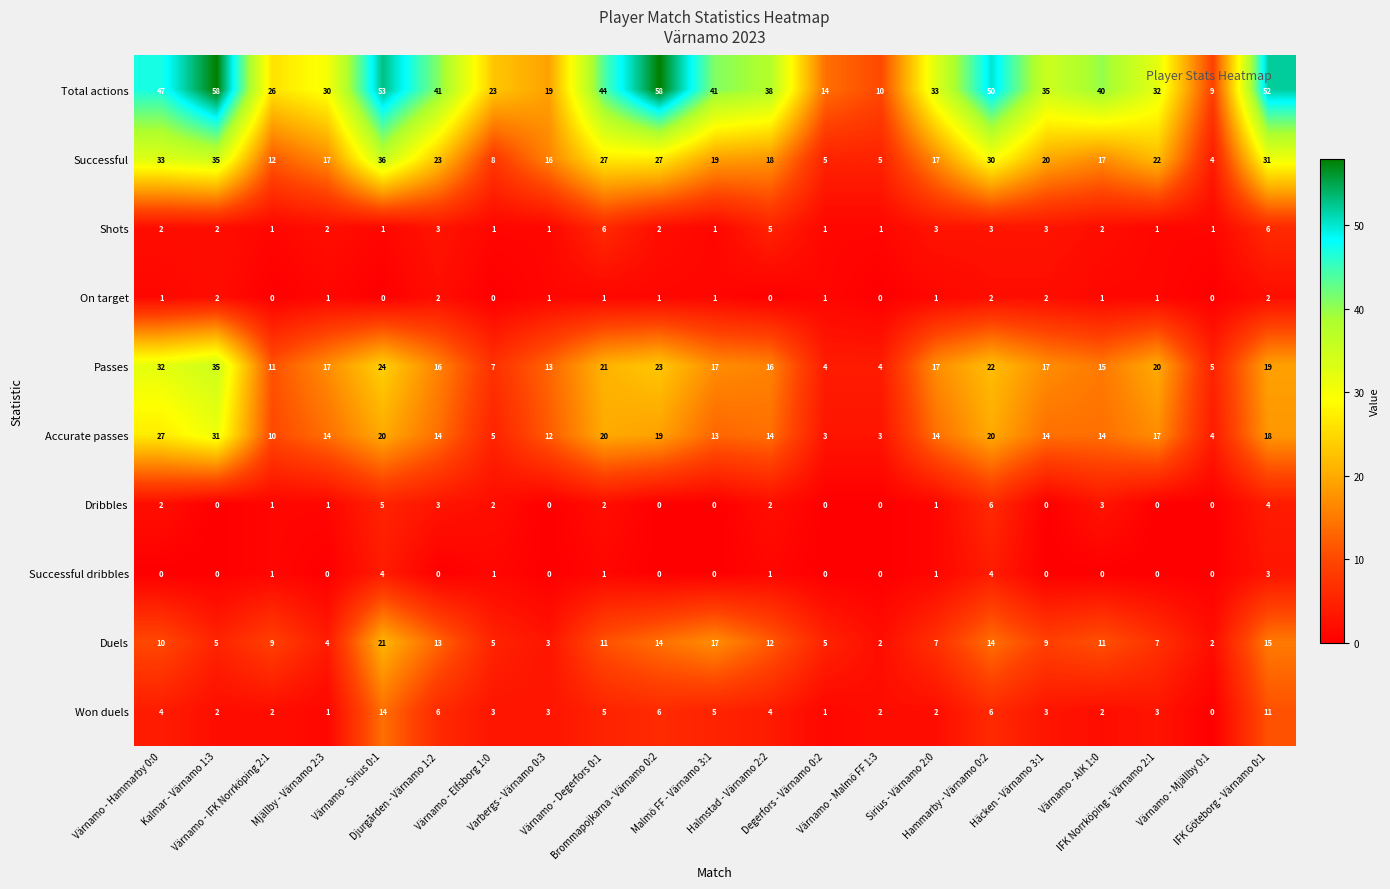

Which series changed the most between Kalmar - Värnamo 1:3 and IFK Göteborg - Värnamo 0:1?

Passes